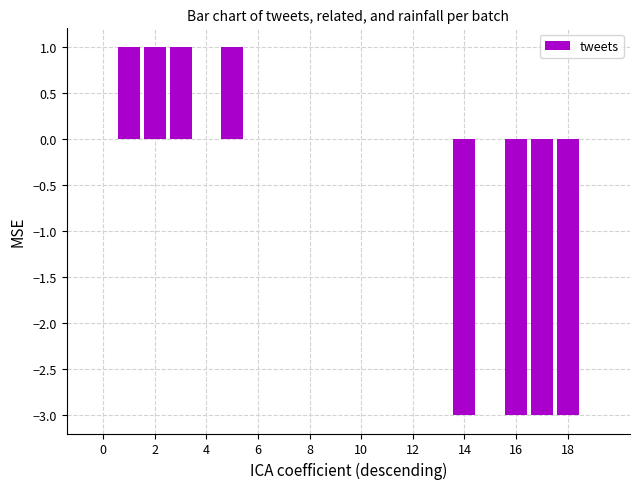

How many data points does each series have?

20